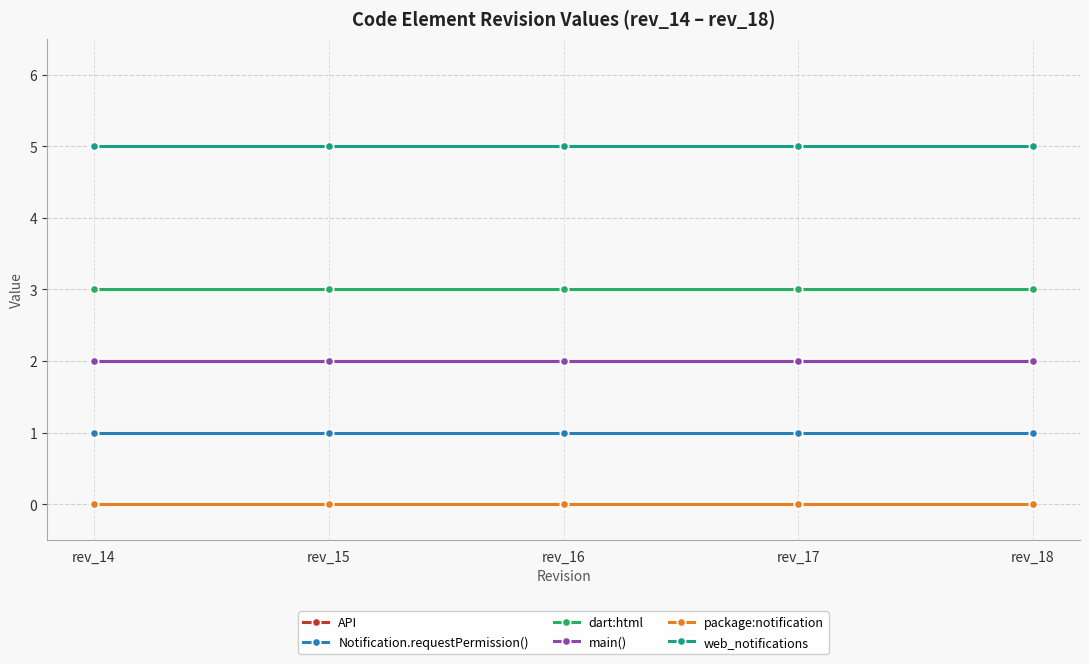

Does the chart display data point markers on the line(s)?

Yes